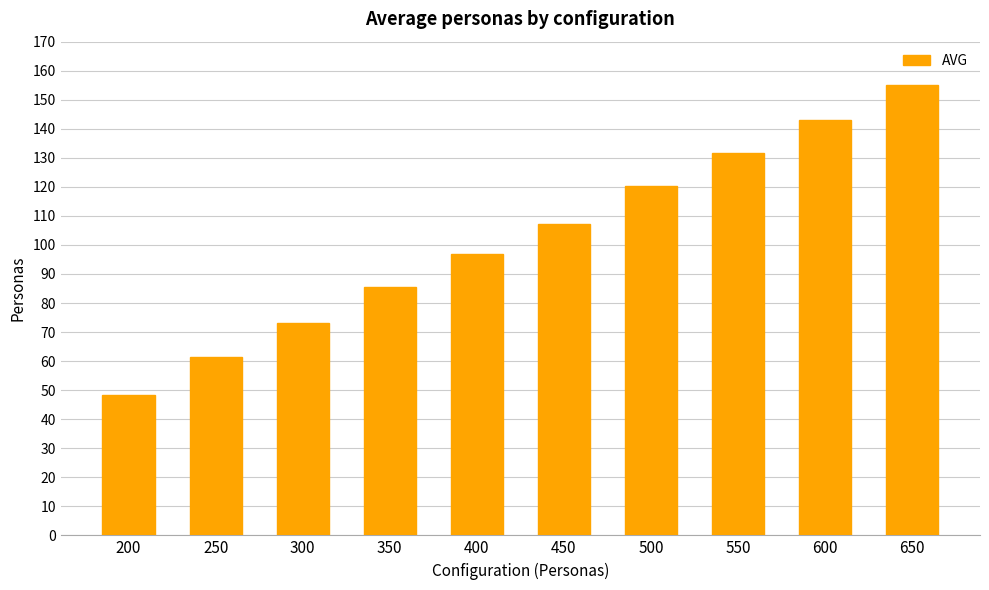

Reading left to right, list all the values displayed in this chart.

200=48.4	250=61.3	300=73.2	350=85.4	400=97.0	450=107.2	500=120.3	550=131.6	600=142.9	650=155.2